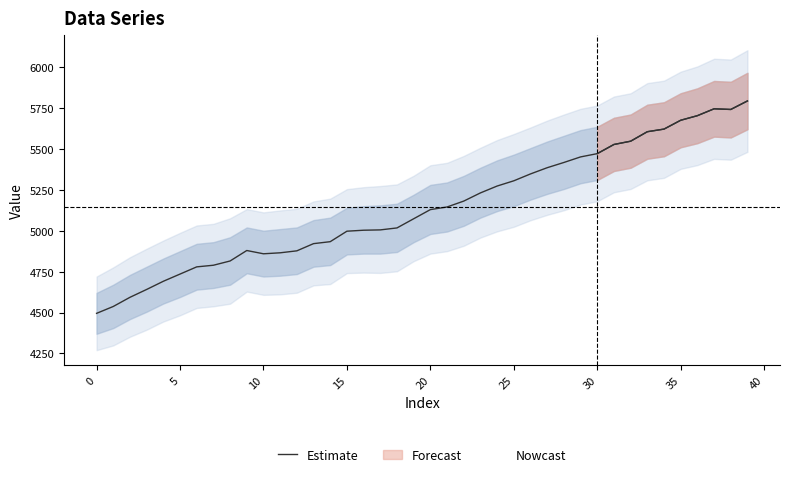

What is the value of the 6th point from the left?

4735